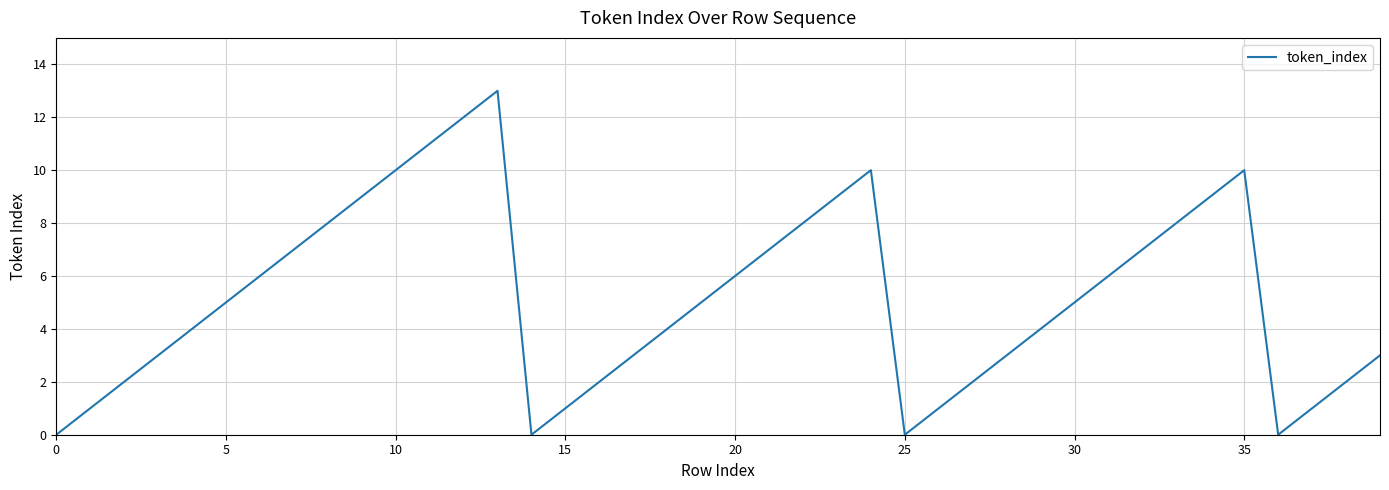

What is the greatest value displayed?

13